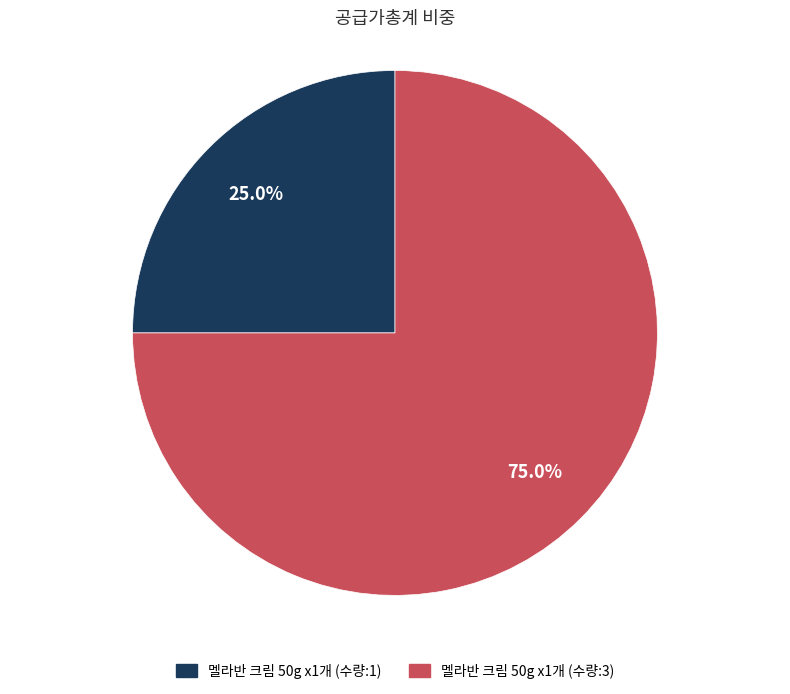

To the nearest percent, what is the average slice percentage?

50%